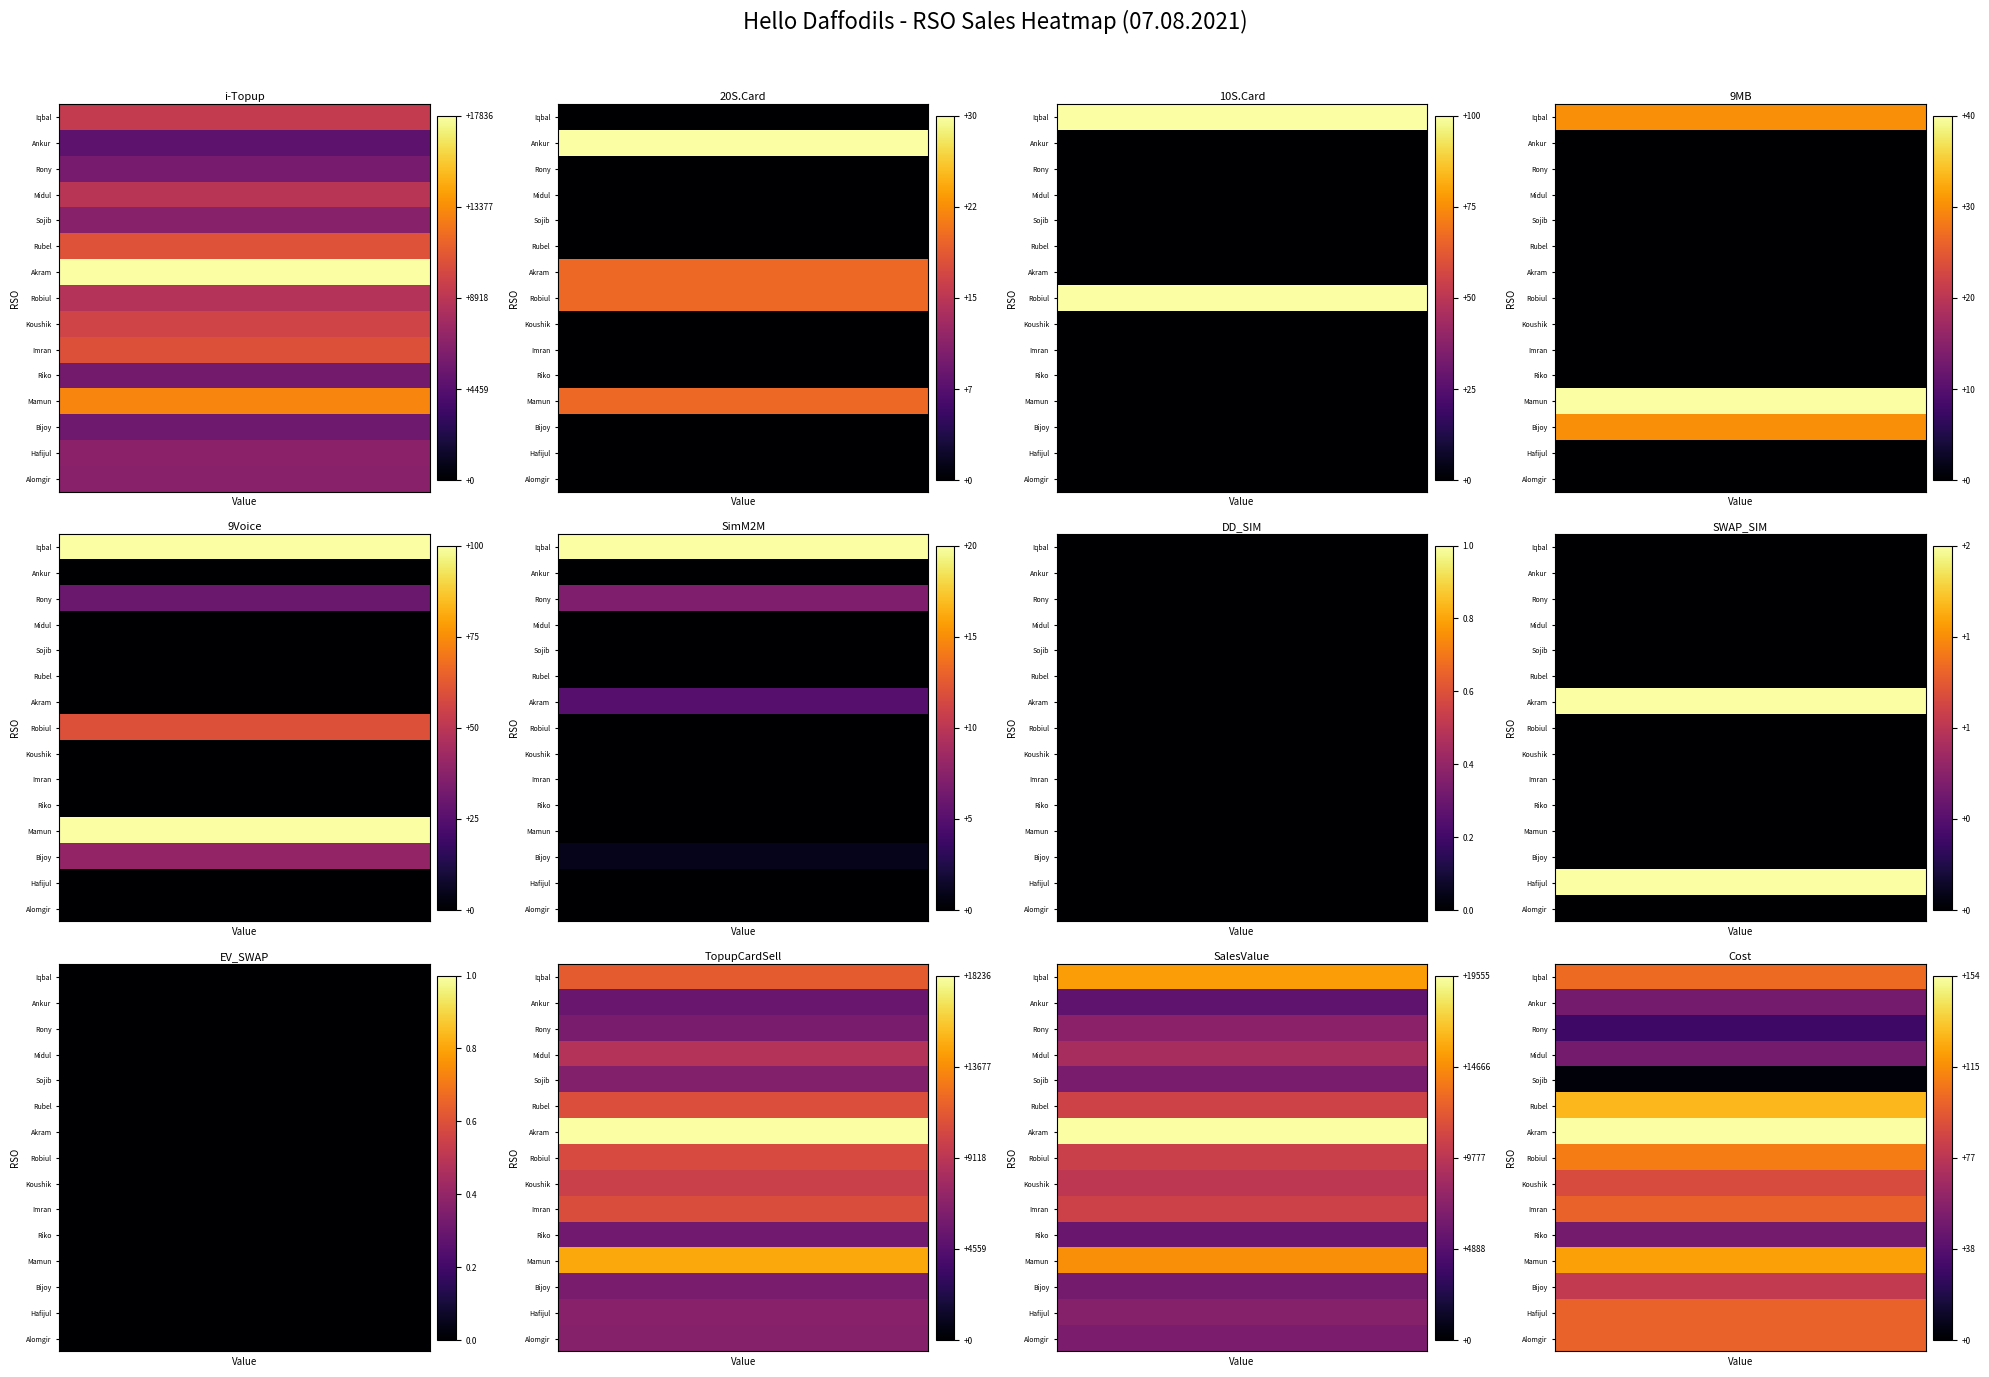

The value of Riko at 9 is 8746. True or false?

False